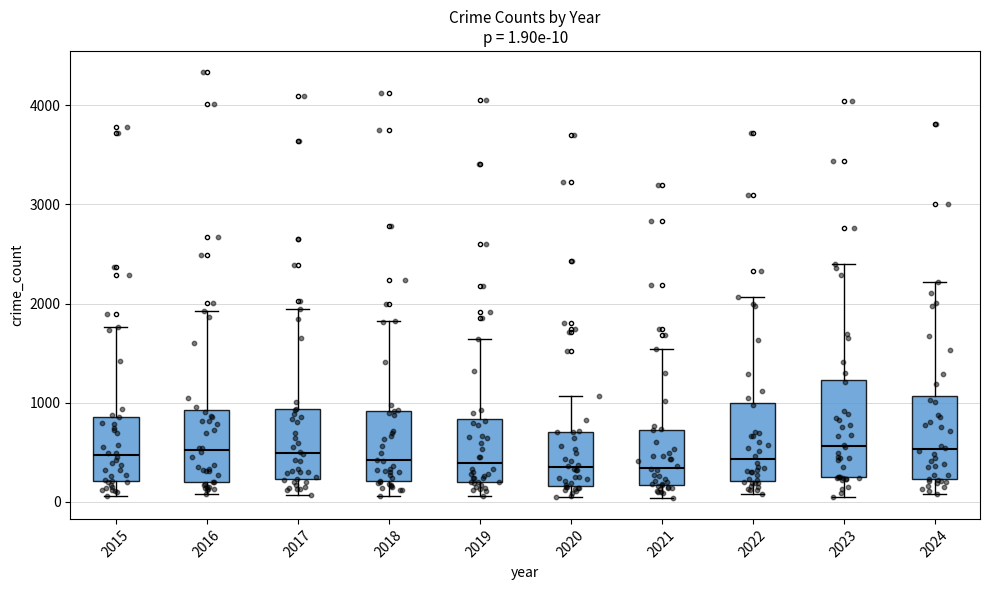

Which box is the tallest, from its lower edge to its upper edge?

2023